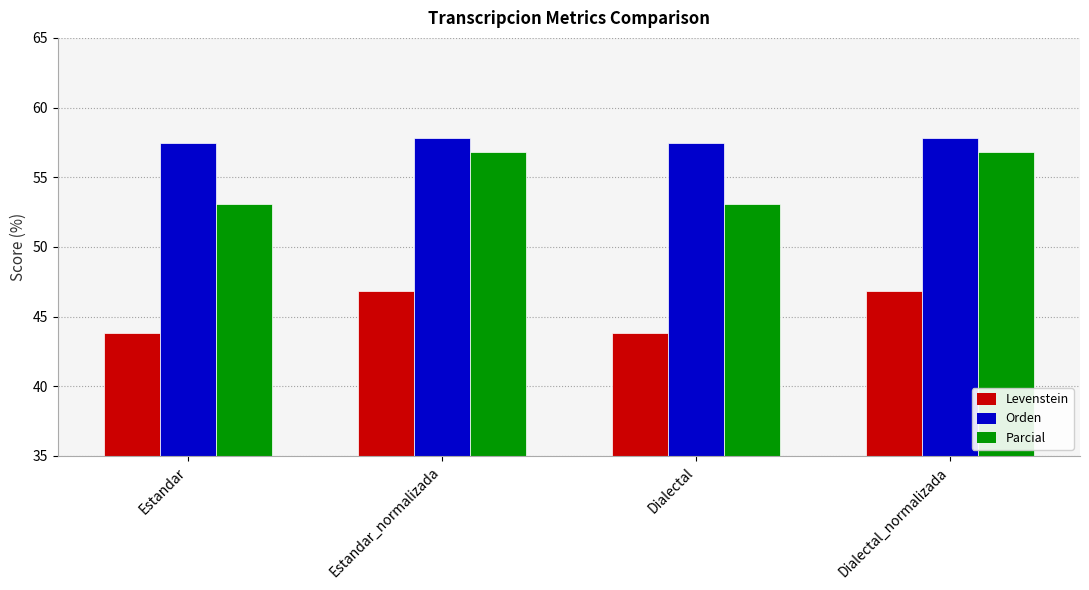

The Parcial series shows 15.1 at Estandar_normalizada. True or false?

False